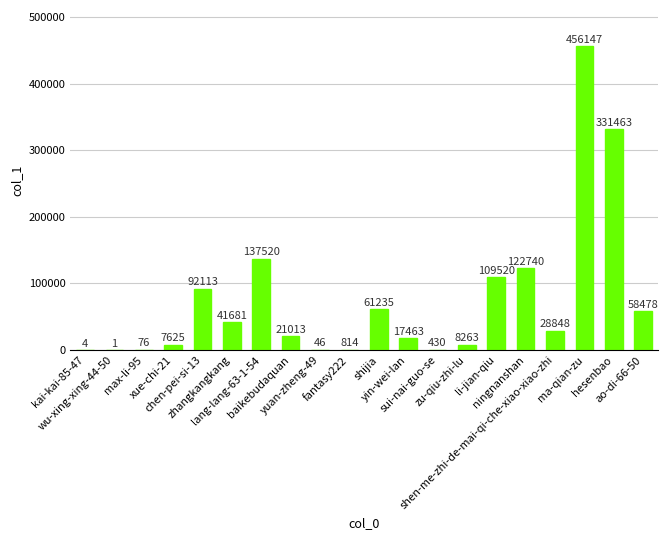

What is the maximum value shown in the chart?

456147